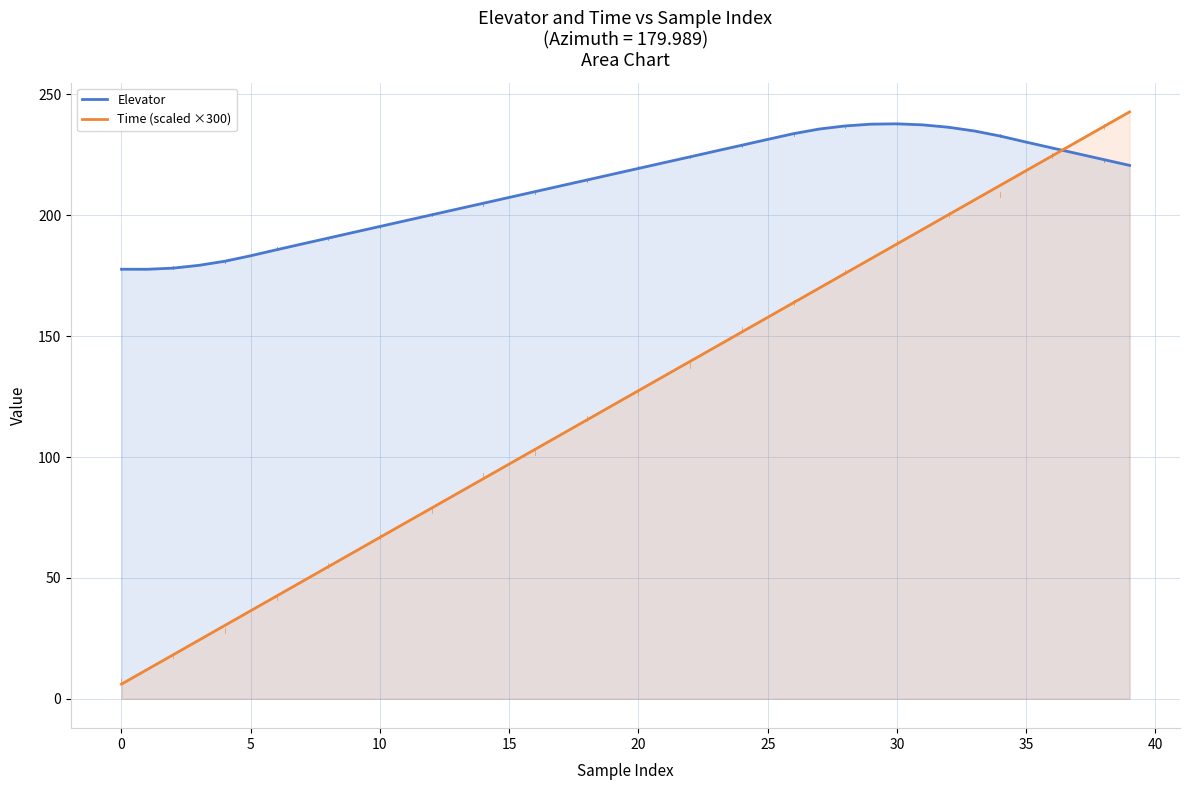

True or false: Elevator and Time (scaled ×300) cross at least once.

True